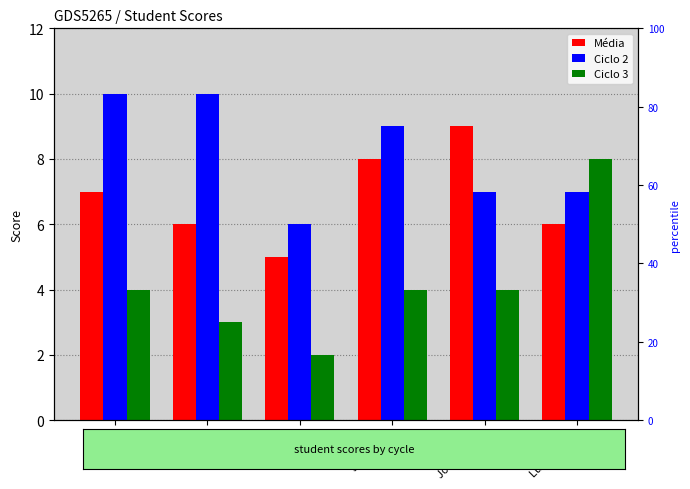

What is the greatest value displayed?

10